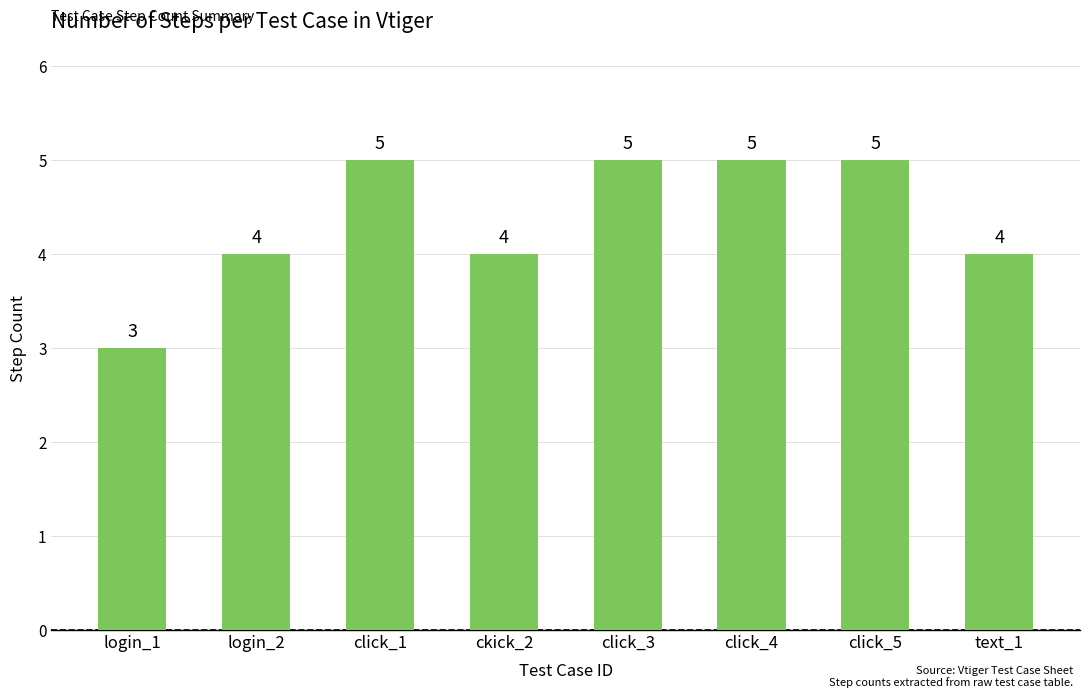

How many bars are there in total?

8